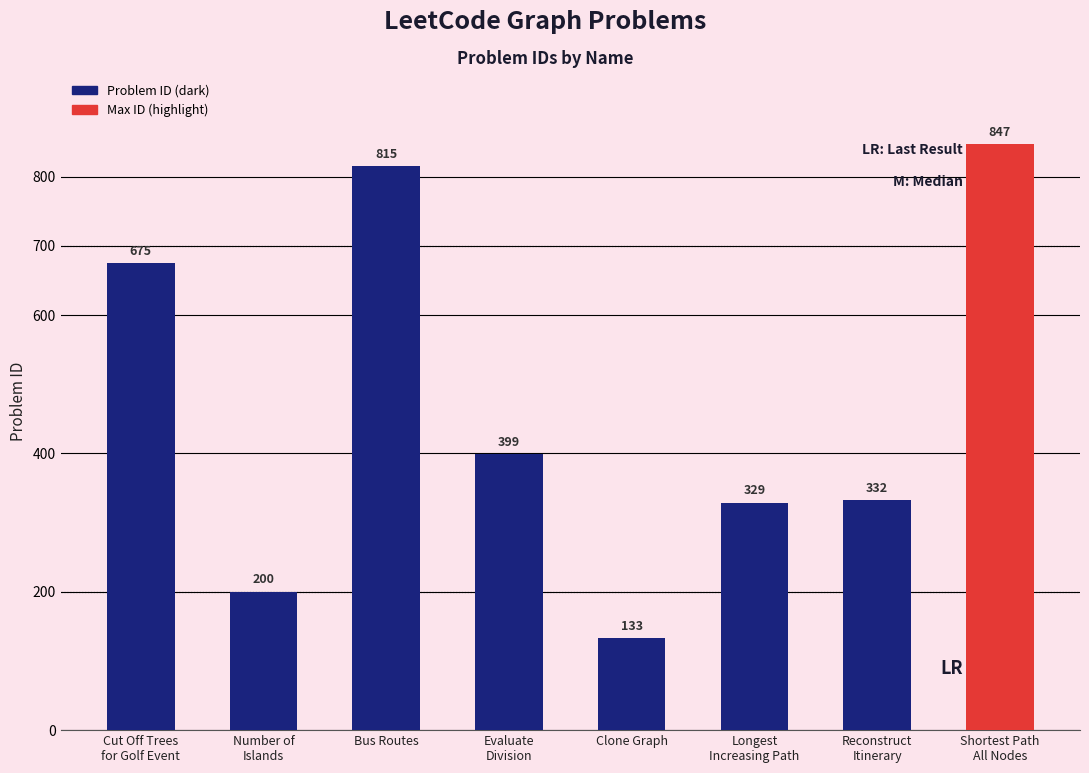

How many distinct data groups are displayed?

1